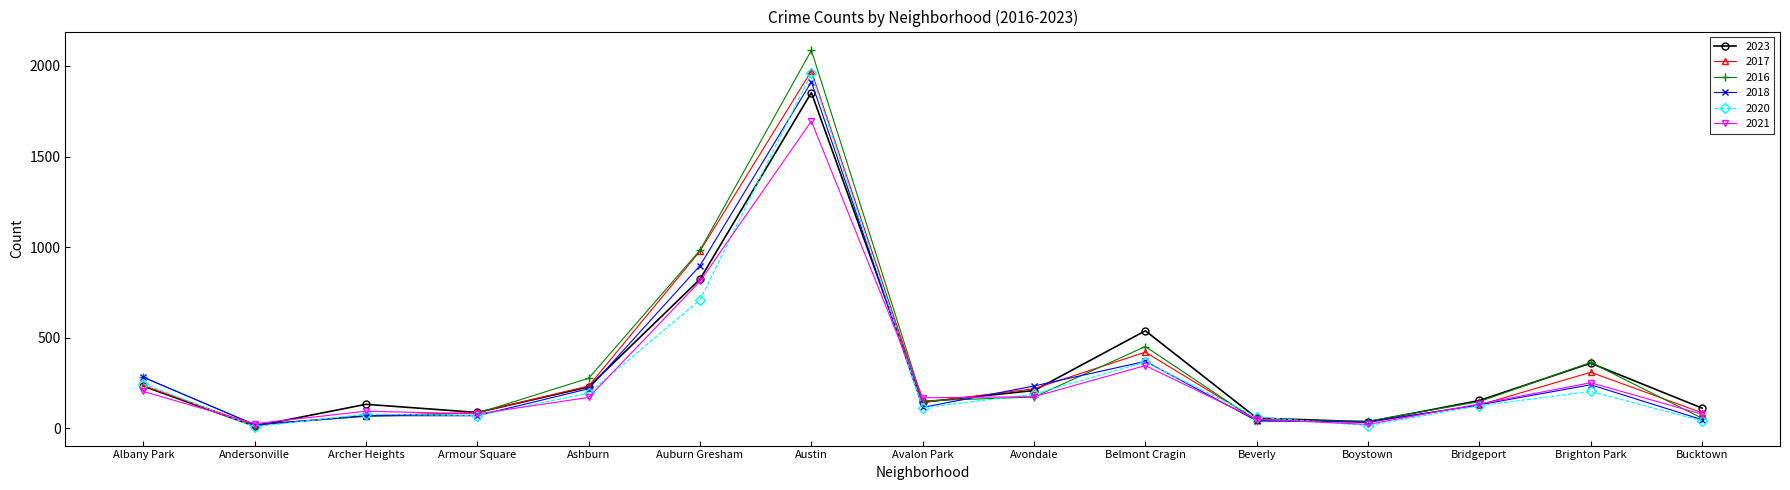

True or false: 2021 and 2023 cross at least once.

True